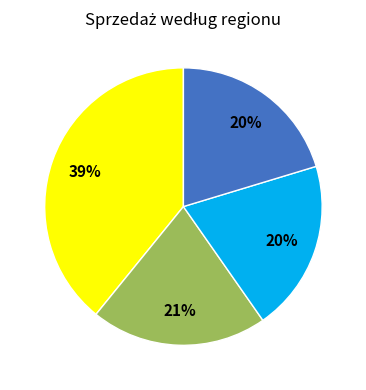

To the nearest percent, what is the average slice percentage?

25%